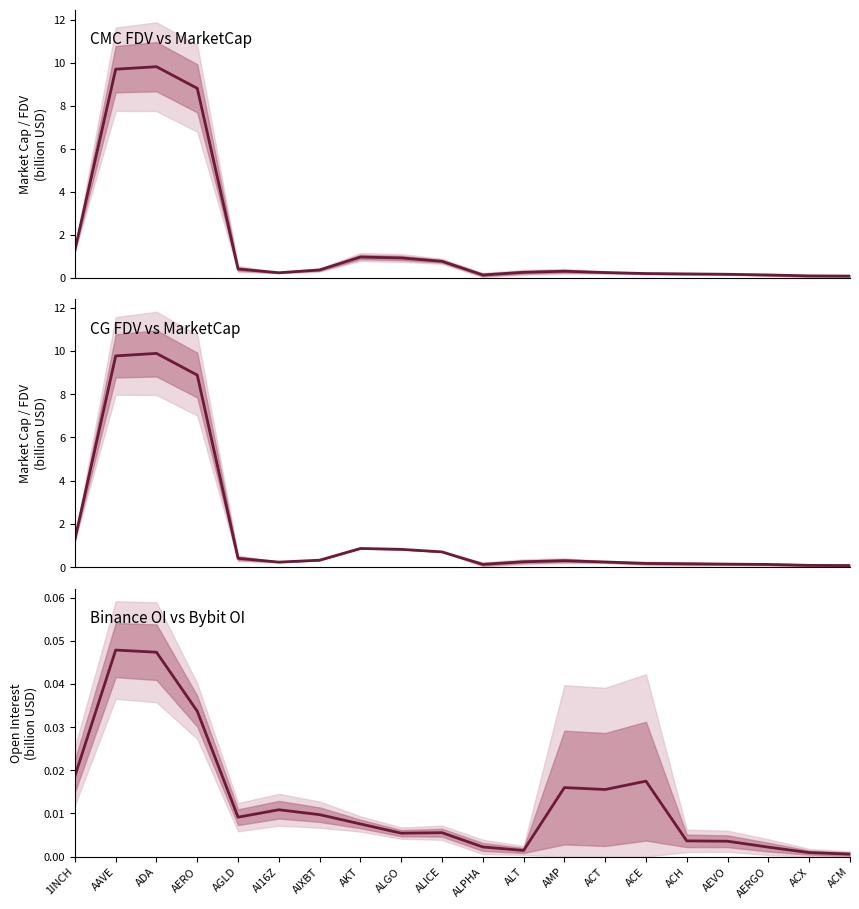

True or false: CG FDV / MarketCap has more than 1 points higher than both neighbors.

True